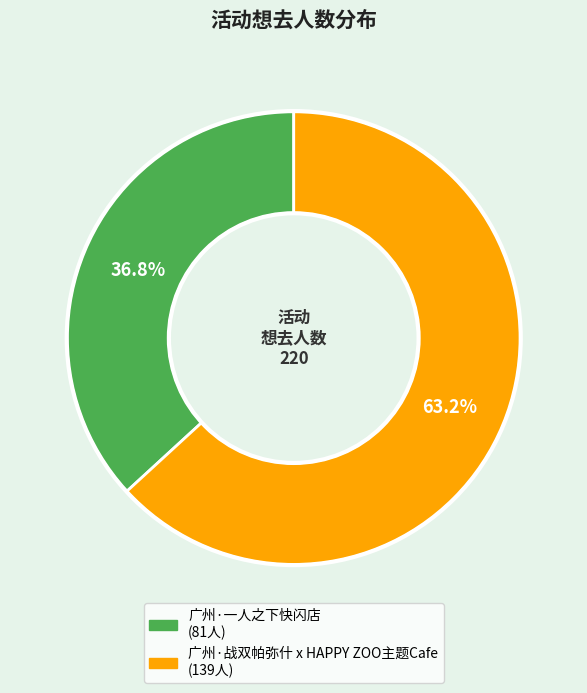

Which category has the biggest portion of the pie?

广州·战双帕弥什 x HAPPY ZOO主题Cafe